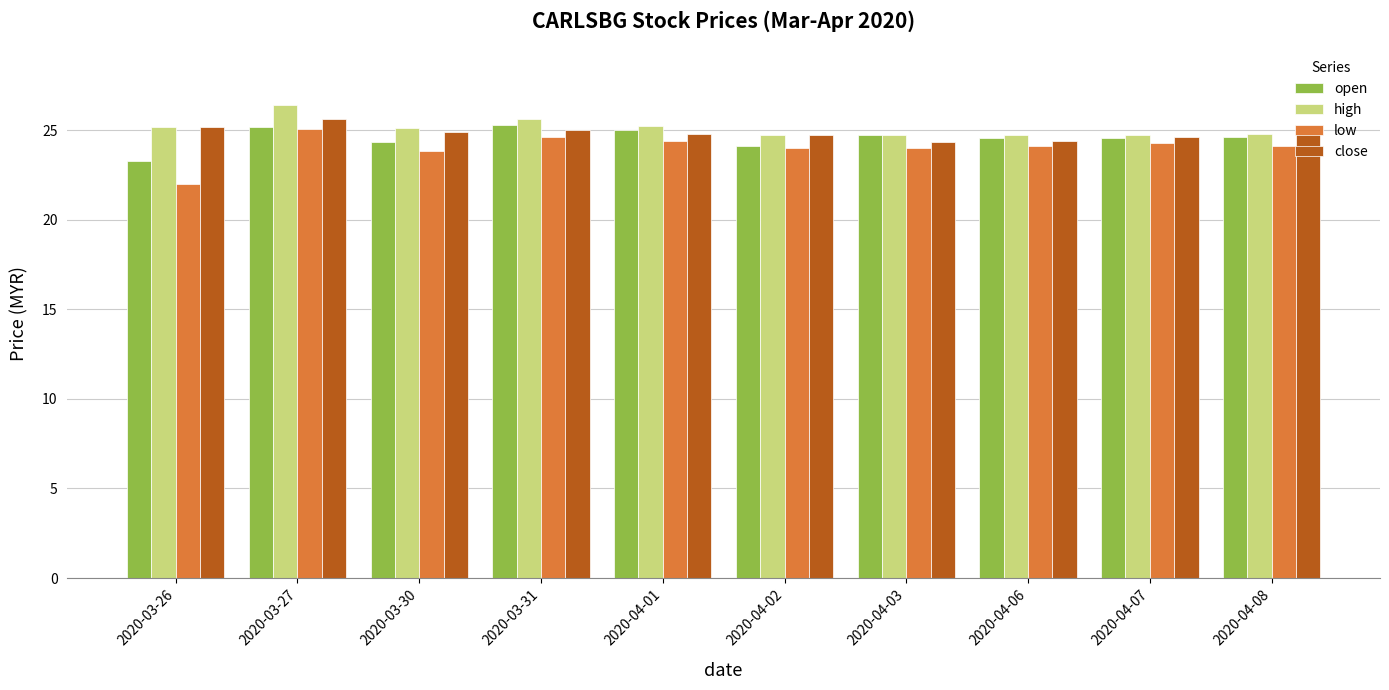

What is the sum of the open values at 2020-04-03 and 2020-04-06?

49.3